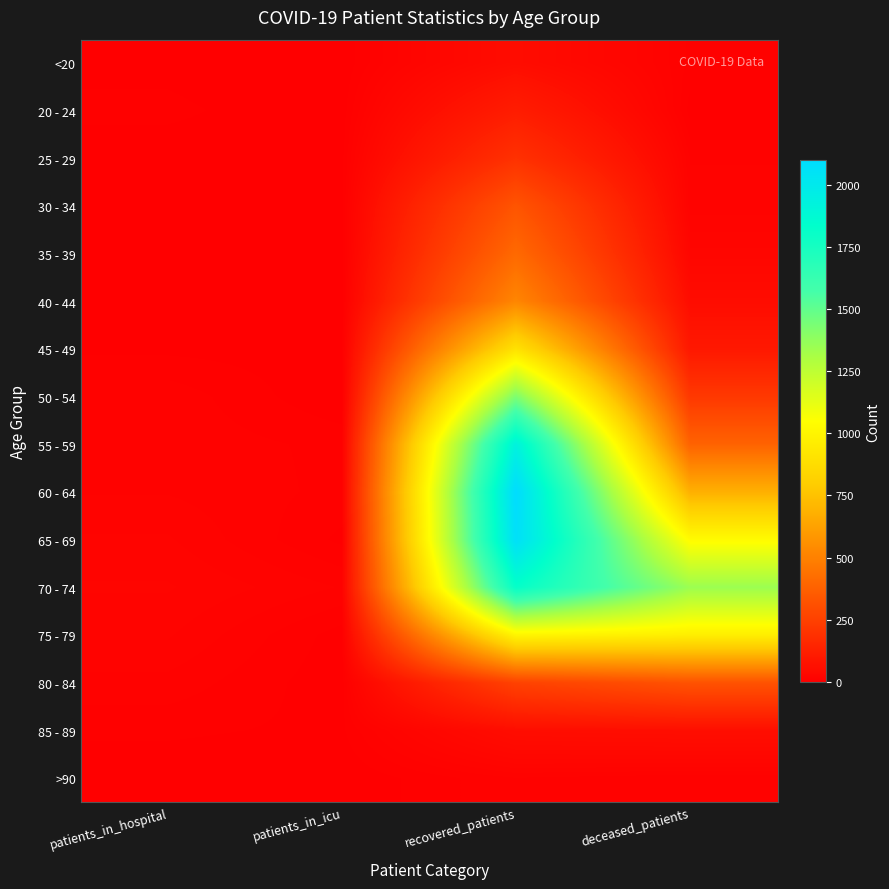

At how many categories does at least one series exceed 48?

2